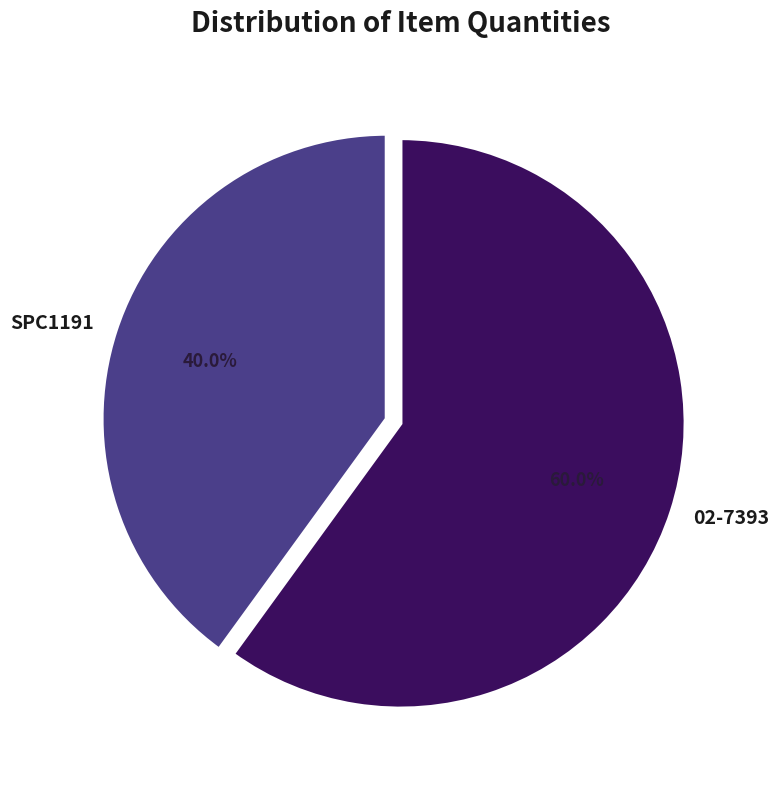

To the nearest percent, what is the difference between the SPC1191 and 02-7393 slice percentages?

20%